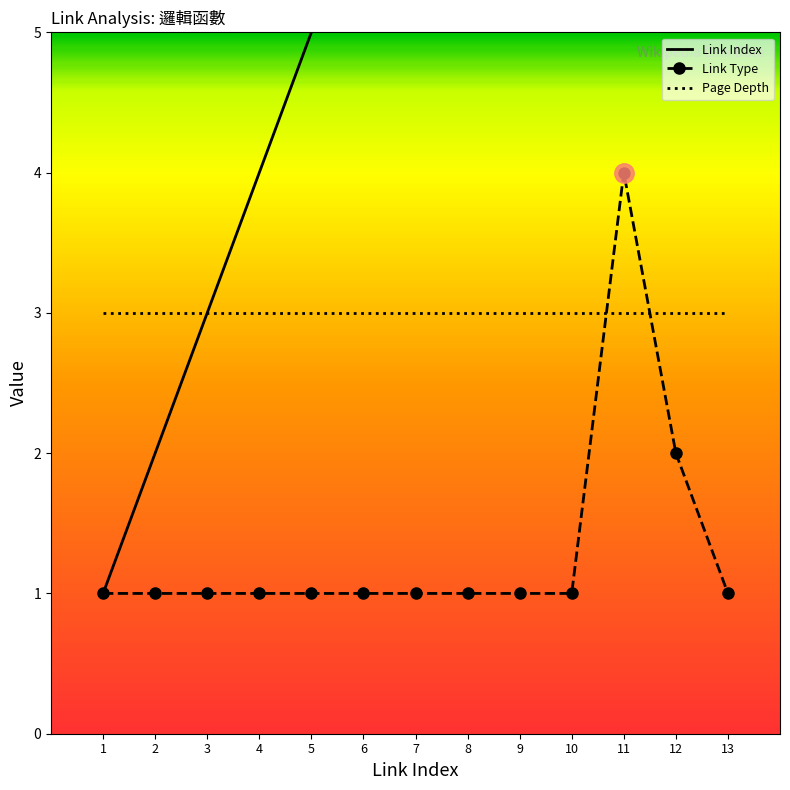

Rank the series at 7 from lowest to highest value.

Link Type, Page Depth, Link Index